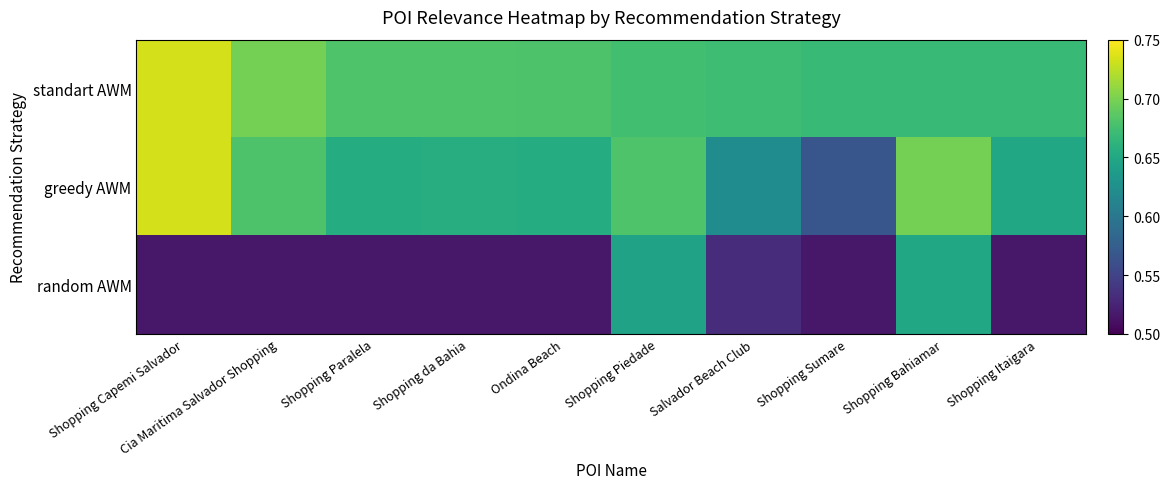

Which series changed the most between Shopping Piedade and Salvador Beach Club?

random AWM